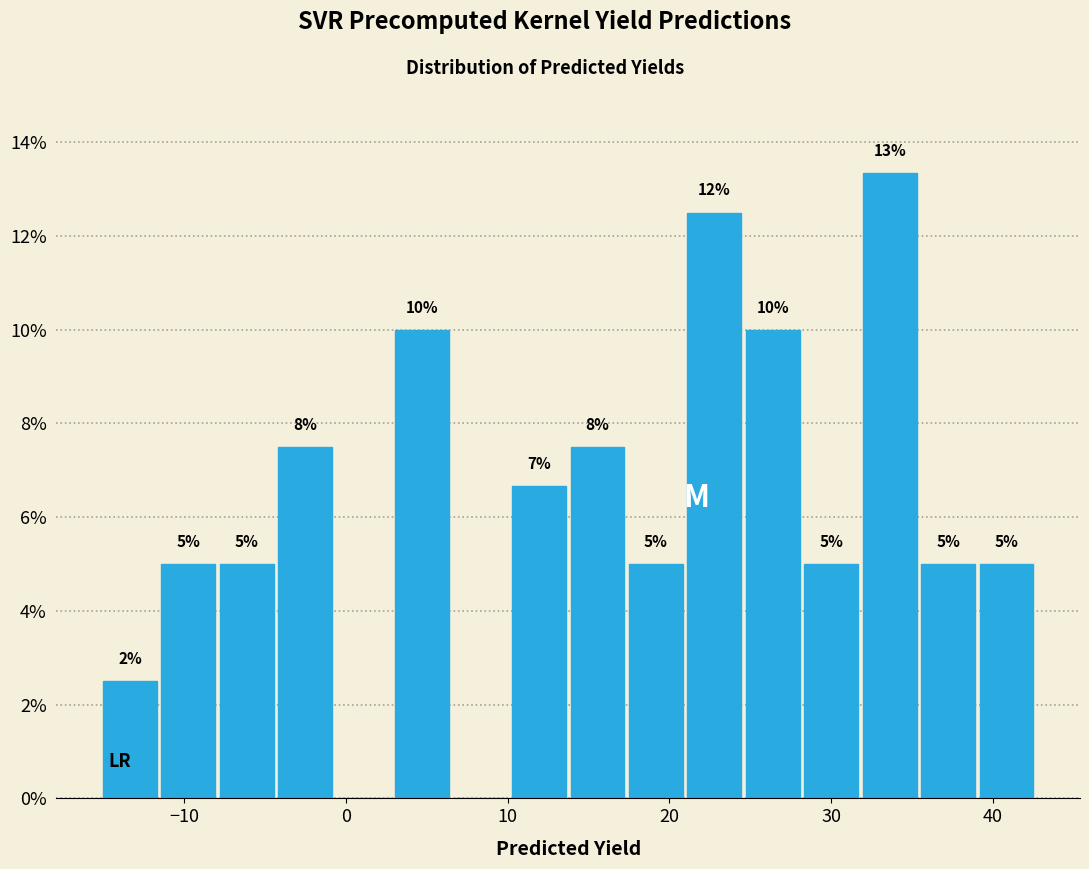

Read against the x-axis, roughly where is the centre of the tallest bar?

34